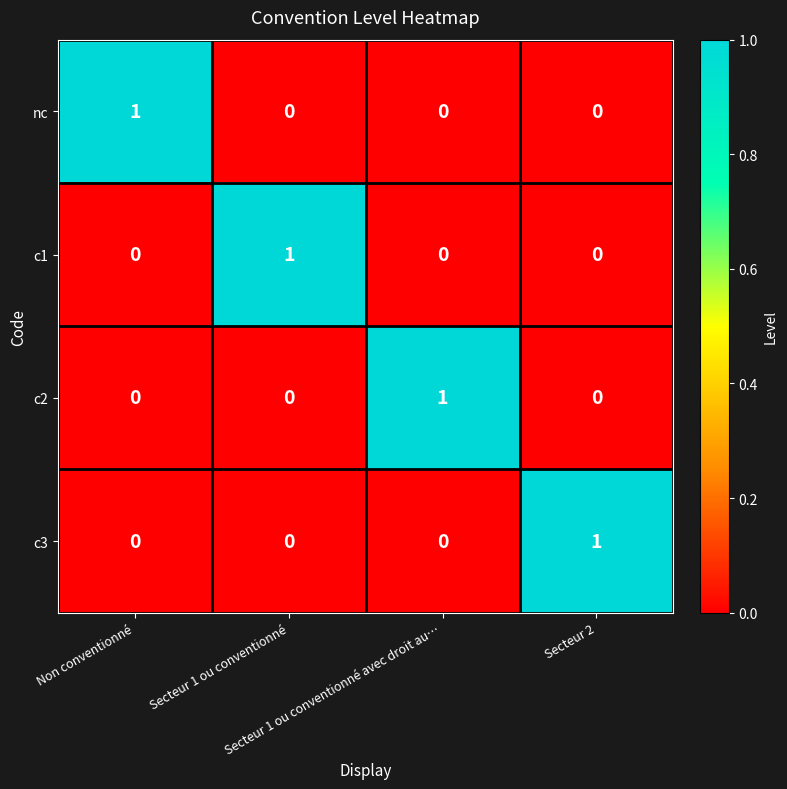

At how many categories does at least one series exceed 0?

4